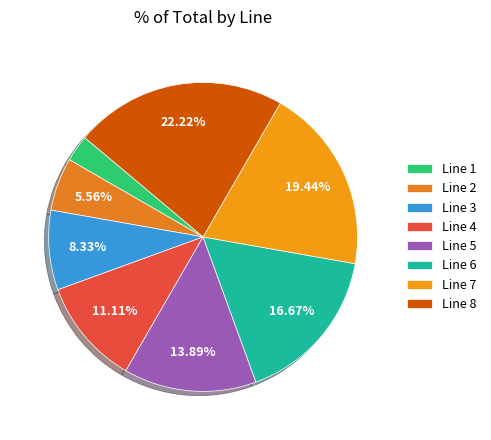

Approximately how many times larger is the value at Line 8 compared to Line 5?

1.6